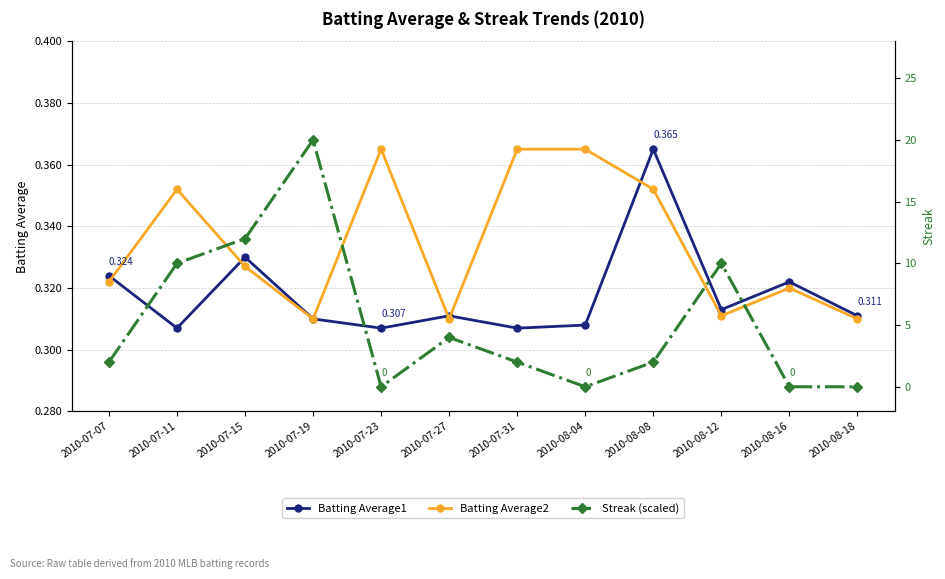

Is it true that Streak (scaled) equals 10.0 at 2010-07-11?

True